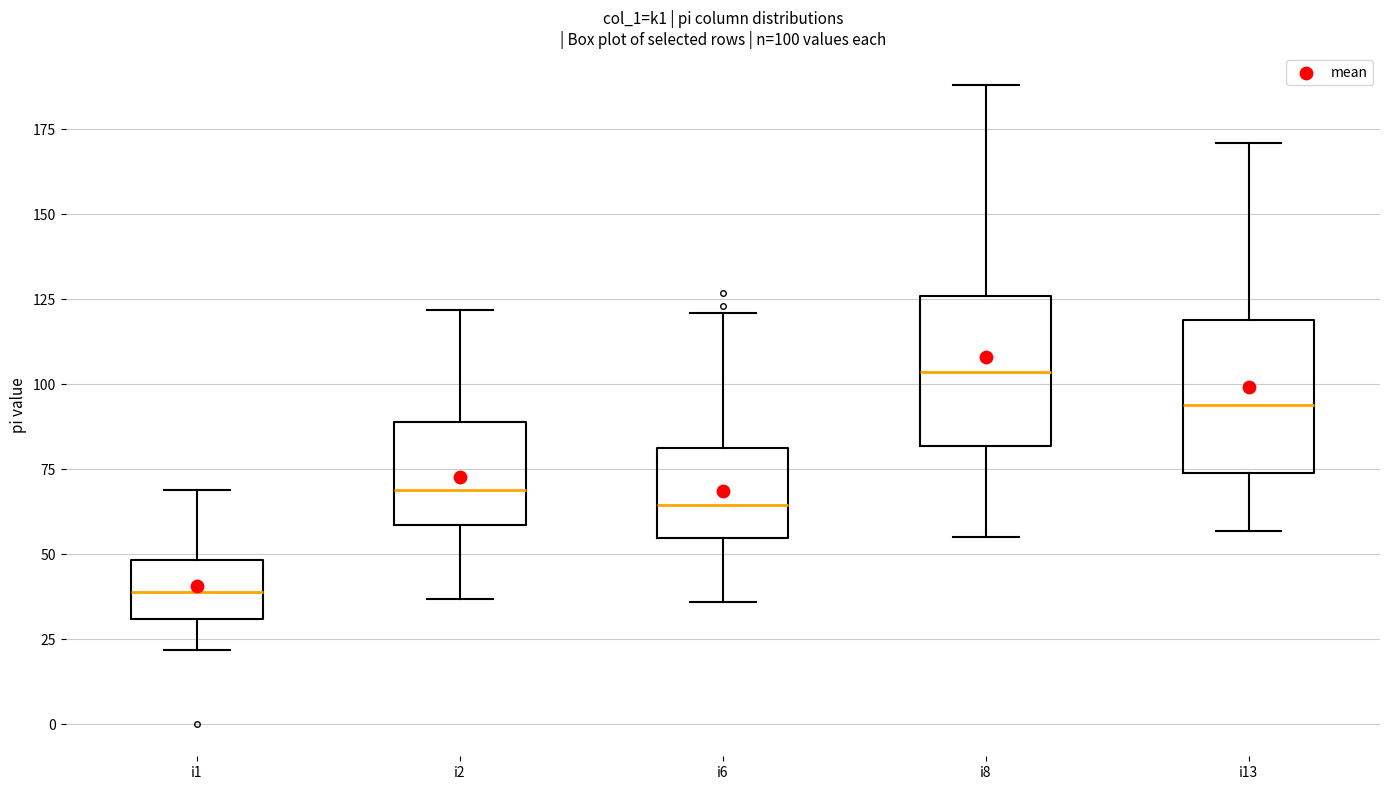

Which box's median line is the highest?

i8